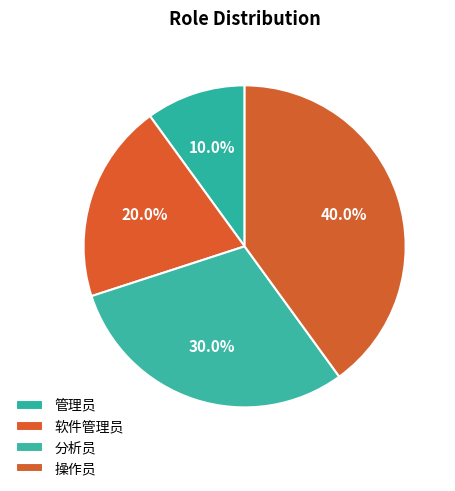

To the nearest percent, what is the average slice percentage?

25%